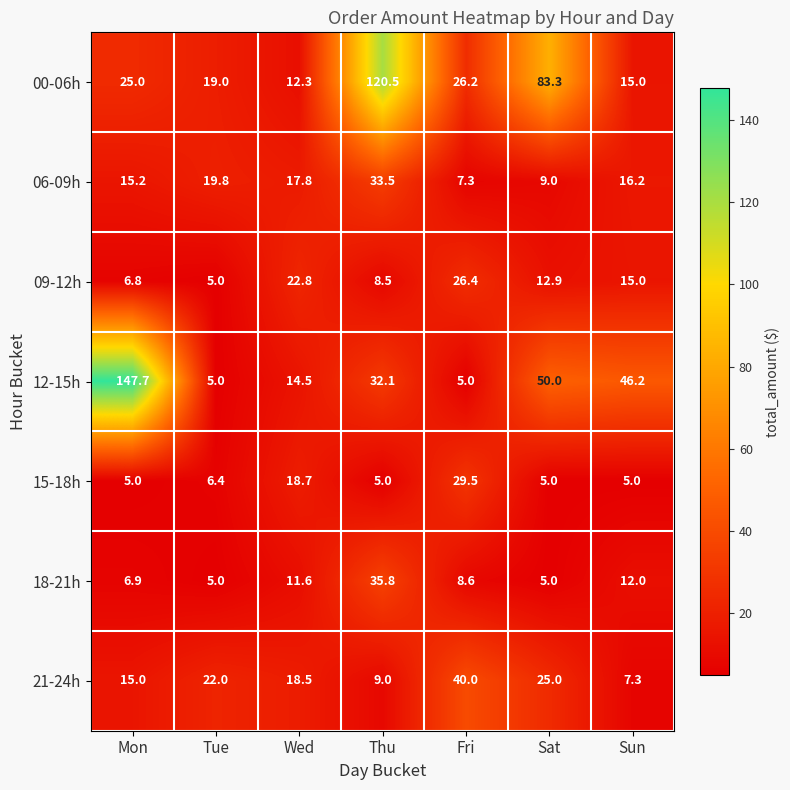

Rank the series by their maximum value, from lowest to highest.

09-12h, 15-18h, 06-09h, 18-21h, 21-24h, 00-06h, 12-15h